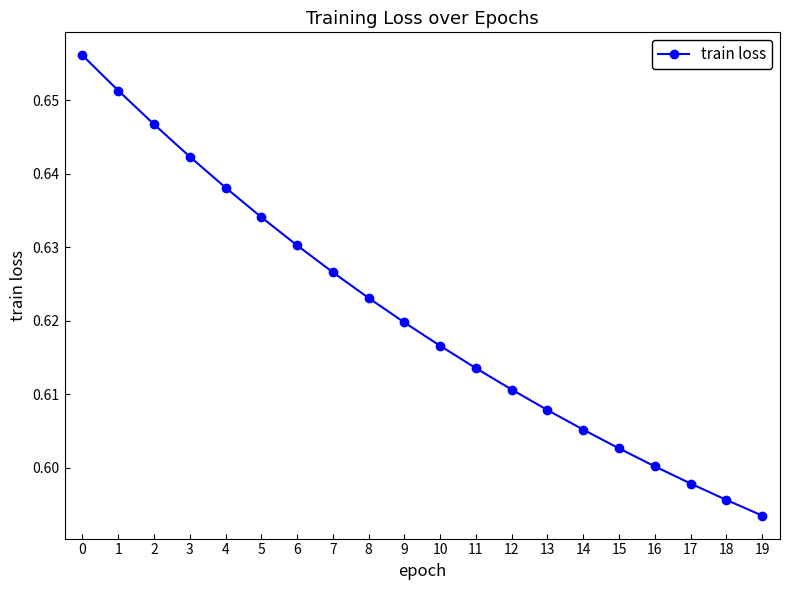

Rank the categories by value from lowest to highest.

19, 18, 17, 16, 15, 14, 13, 12, 11, 10, 9, 8, 7, 6, 5, 4, 3, 2, 1, 0